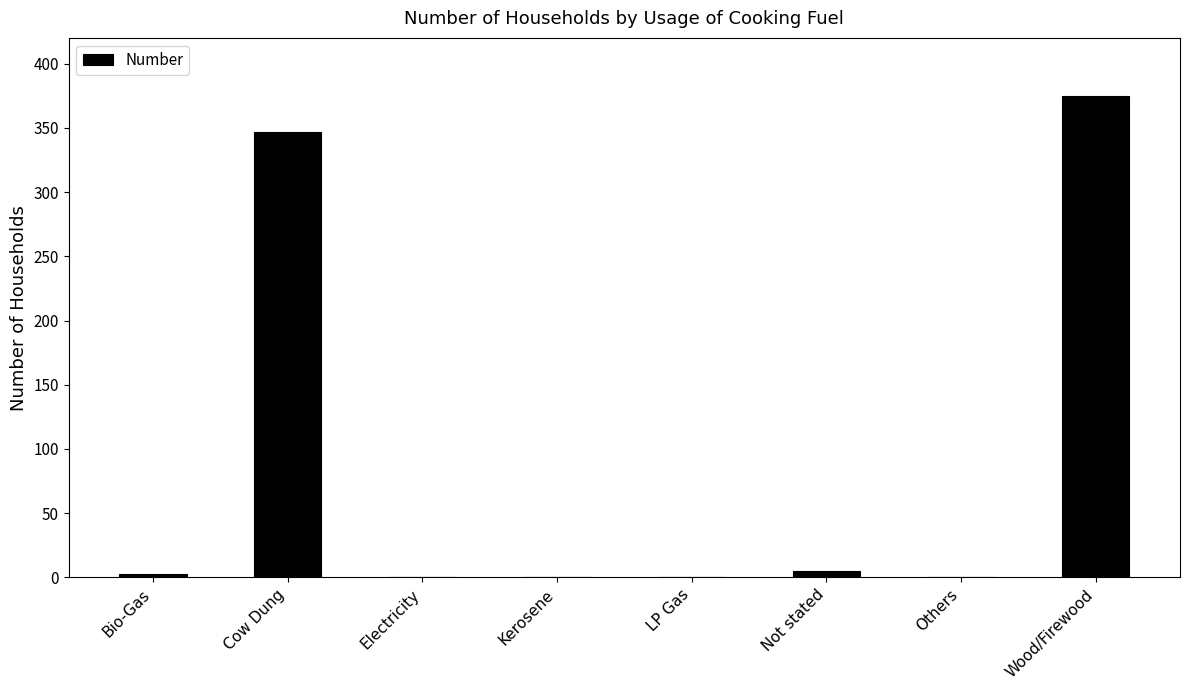

What is the sum of all values?

730